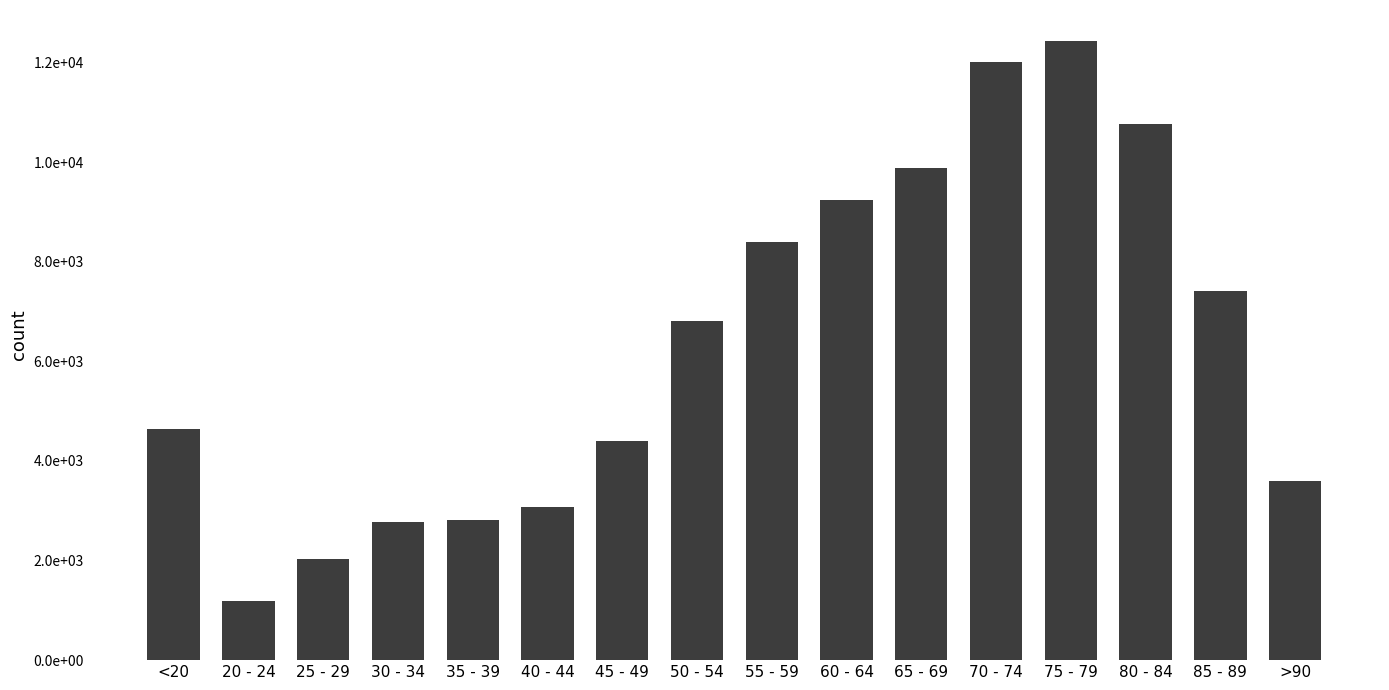

Does the chart contain any negative values?

No